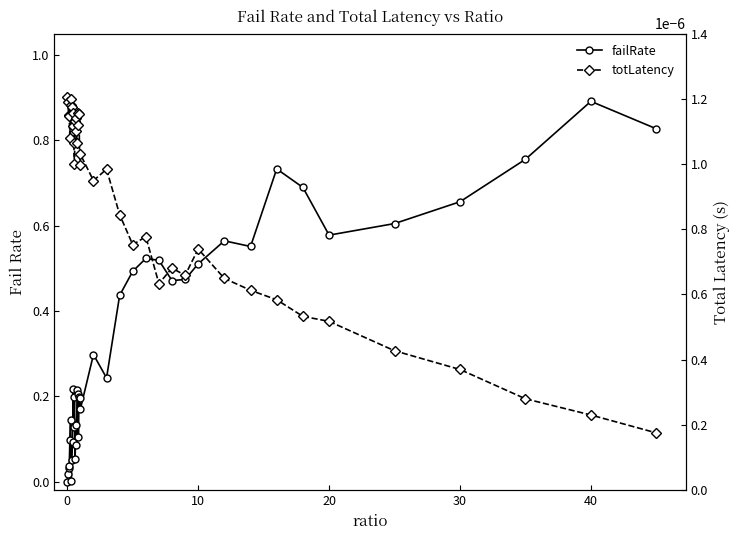

Which series has the widest spread of values?

failRate